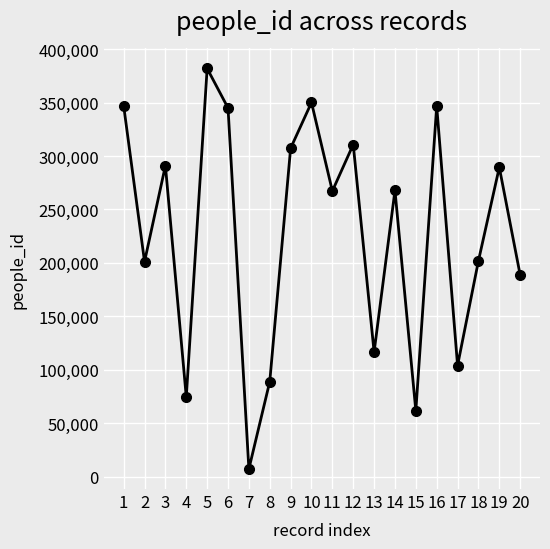

The value at 5 is 381839. True or false?

True